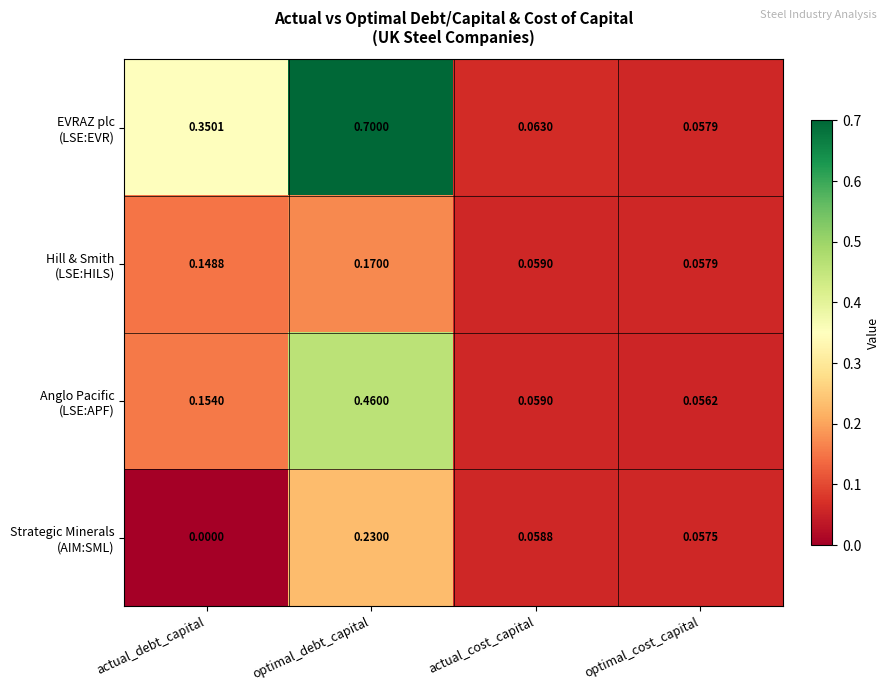

At which category is the sum across all series the highest?

optimal_debt_capital